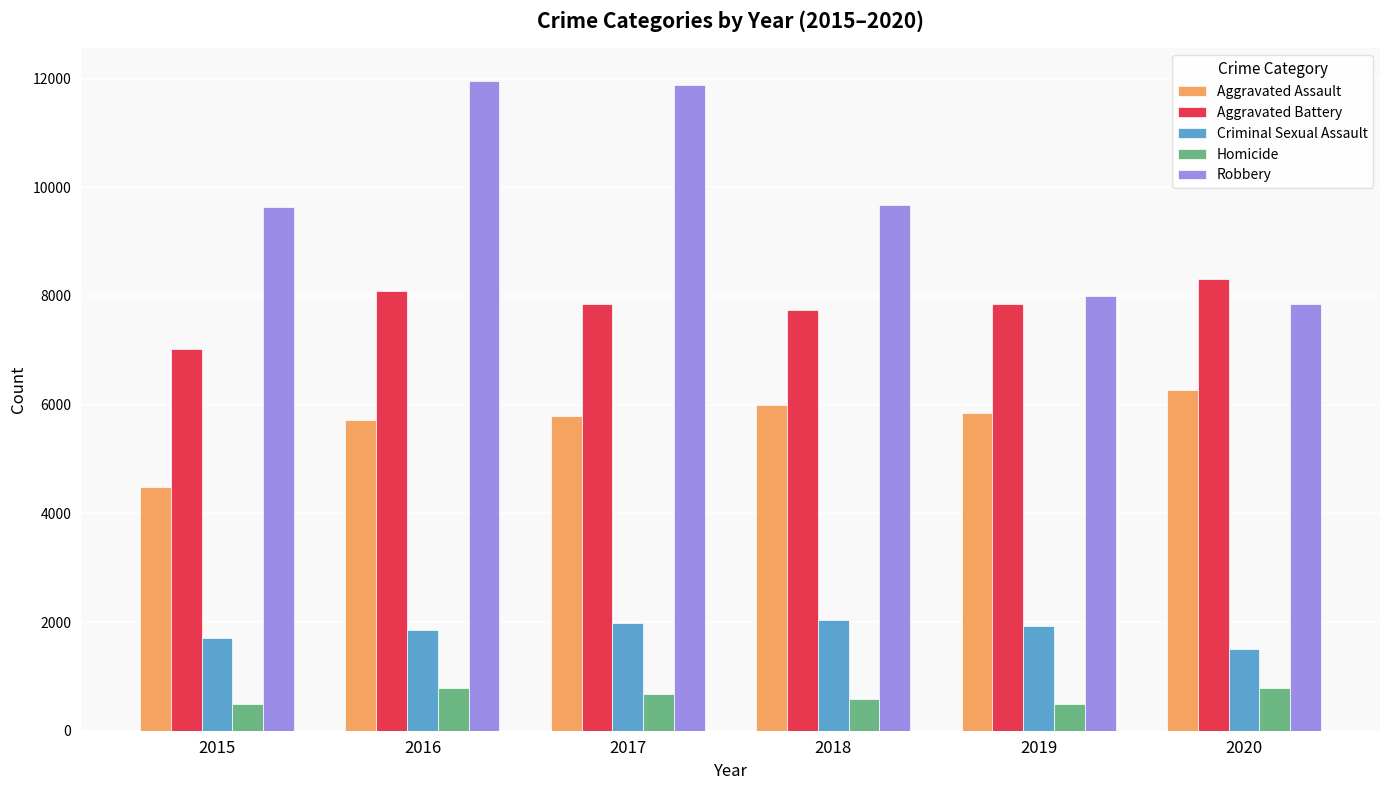

Count the Criminal Sexual Assault values in the range 1703 to 1982.

4